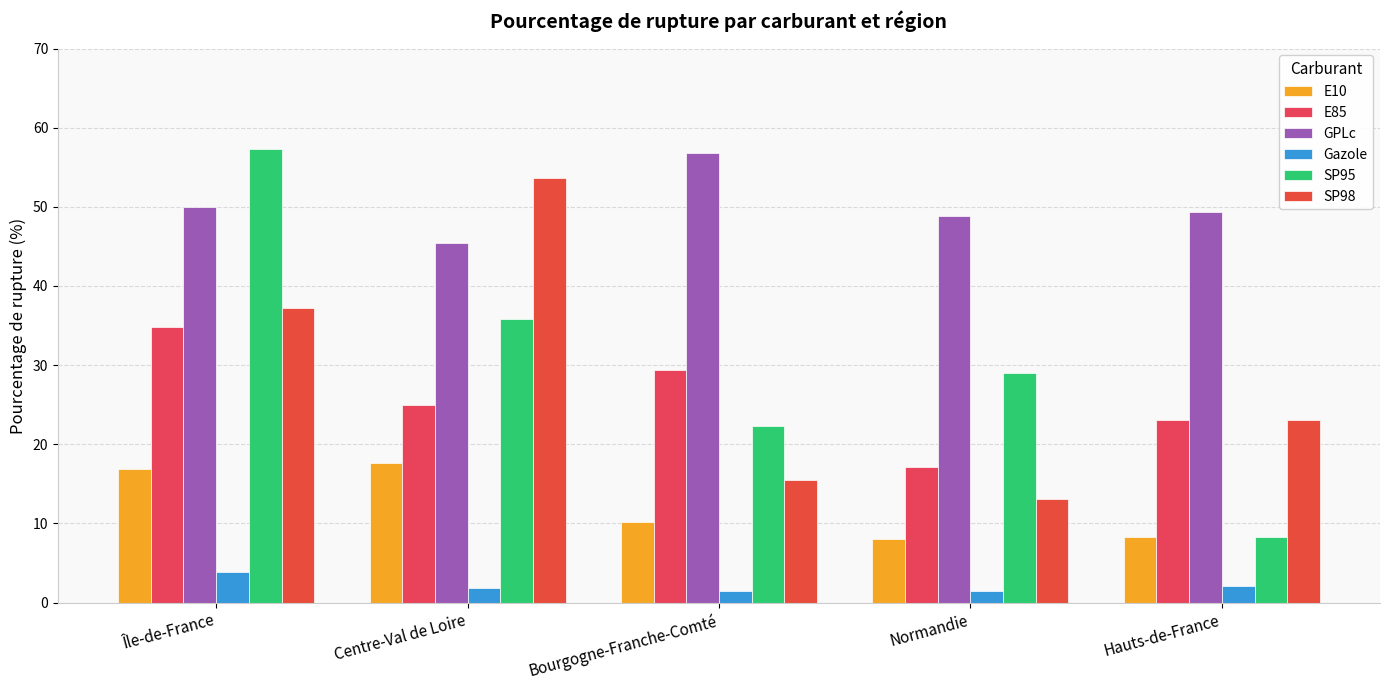

True or false: SP95 has a value of 22.2 at Bourgogne-Franche-Comté.

True